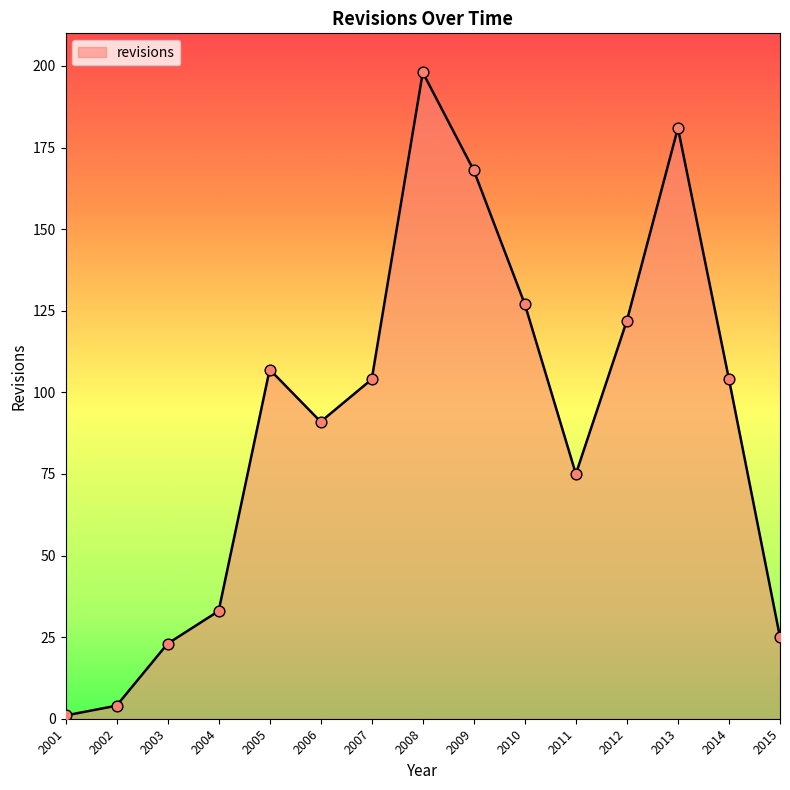

Approximately how many times larger is the value at 2008 compared to 2003?

8.6